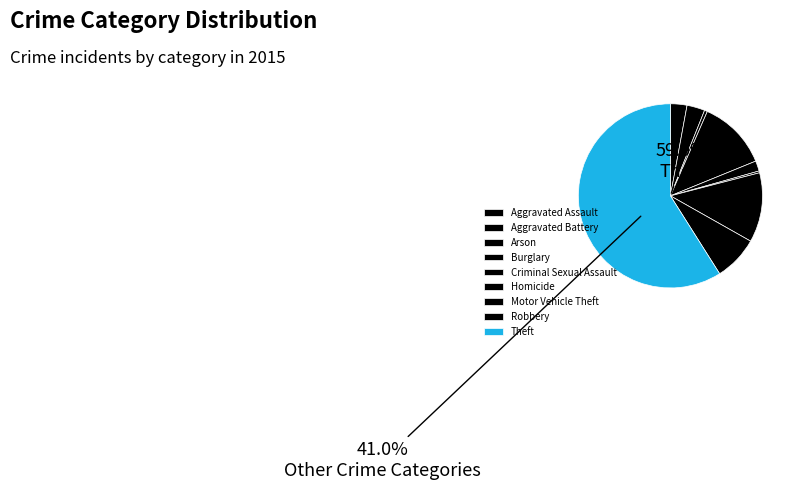

Does any single category account for the majority?

Yes